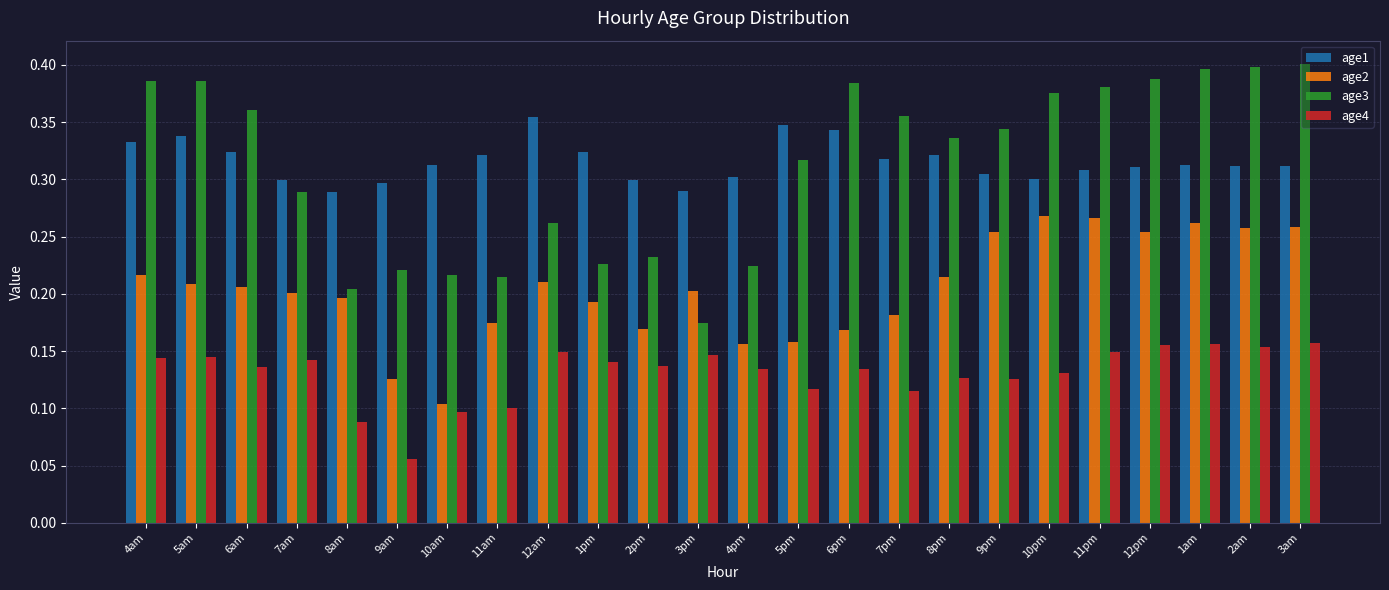

Which series changed the most between 7pm and 3am?

age2